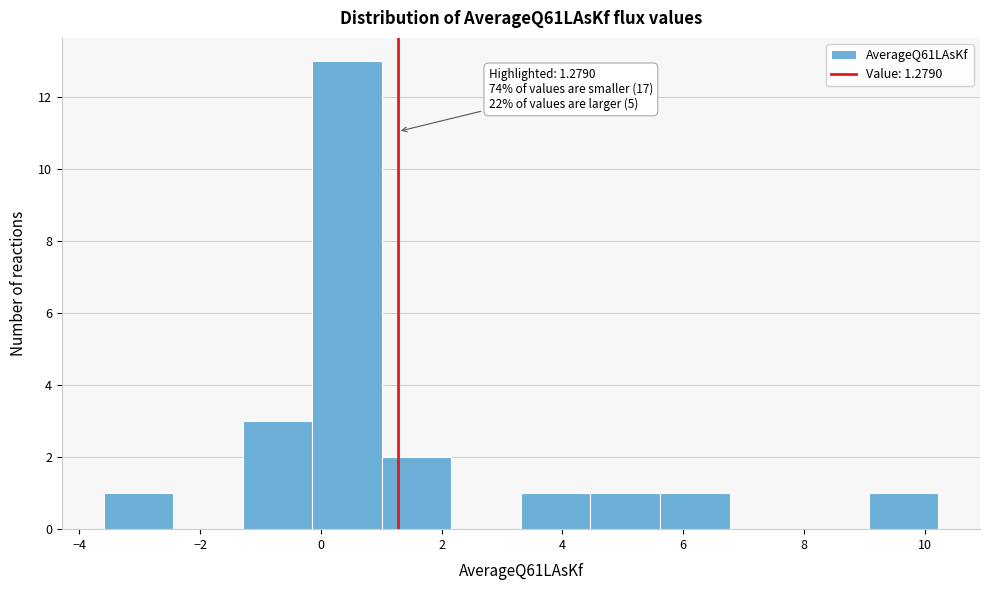

Which range on the x-axis has the tallest bar?

-0.2 to 1.0